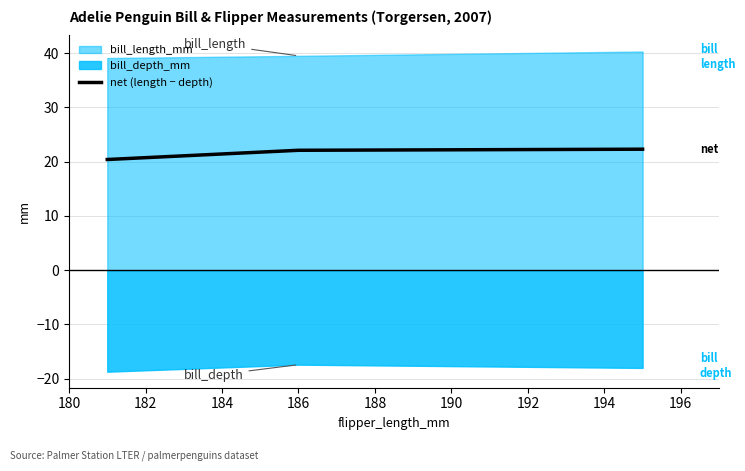

What is the minimum value for net (length − depth)?

20.4